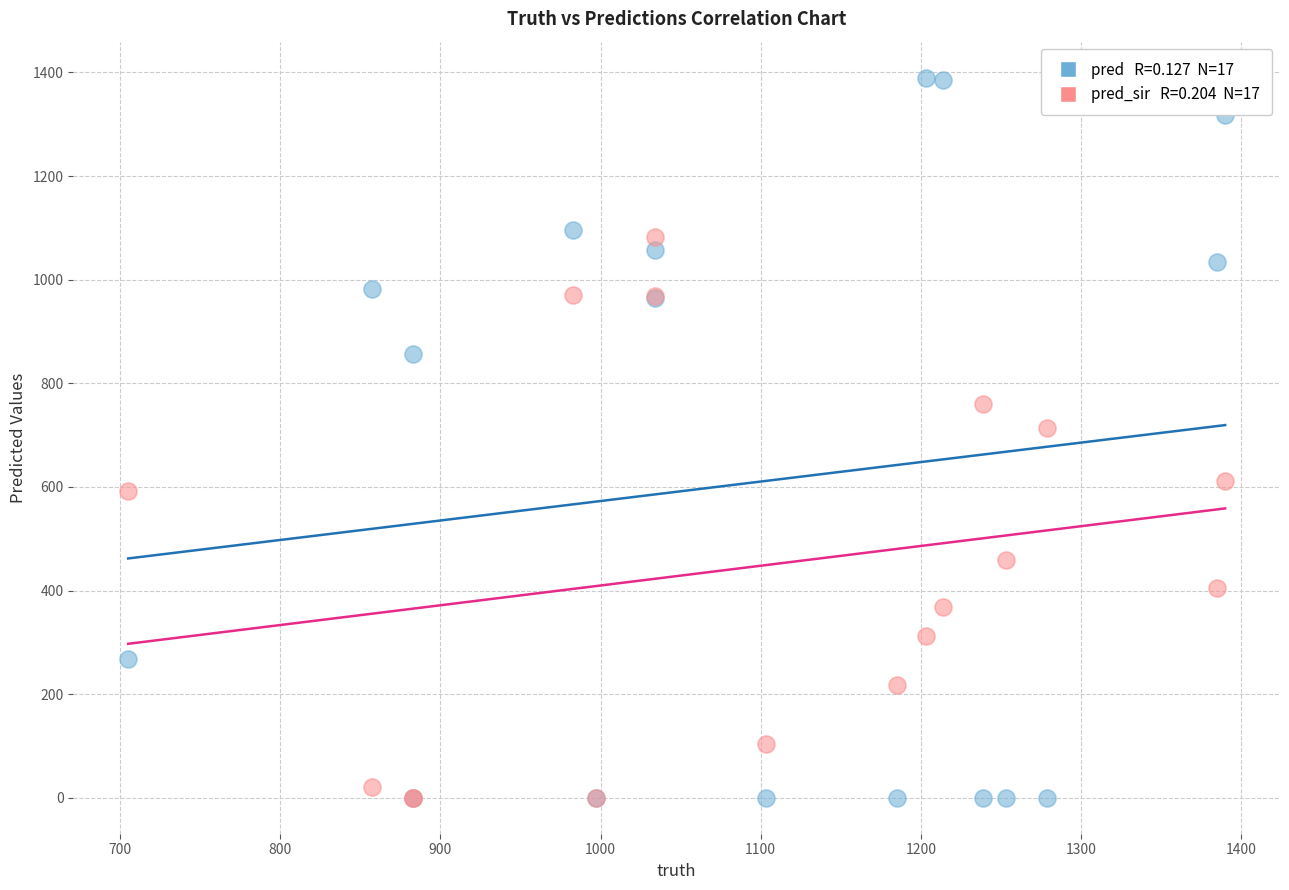

Across all series, what Y value is closest to 695?

713.0